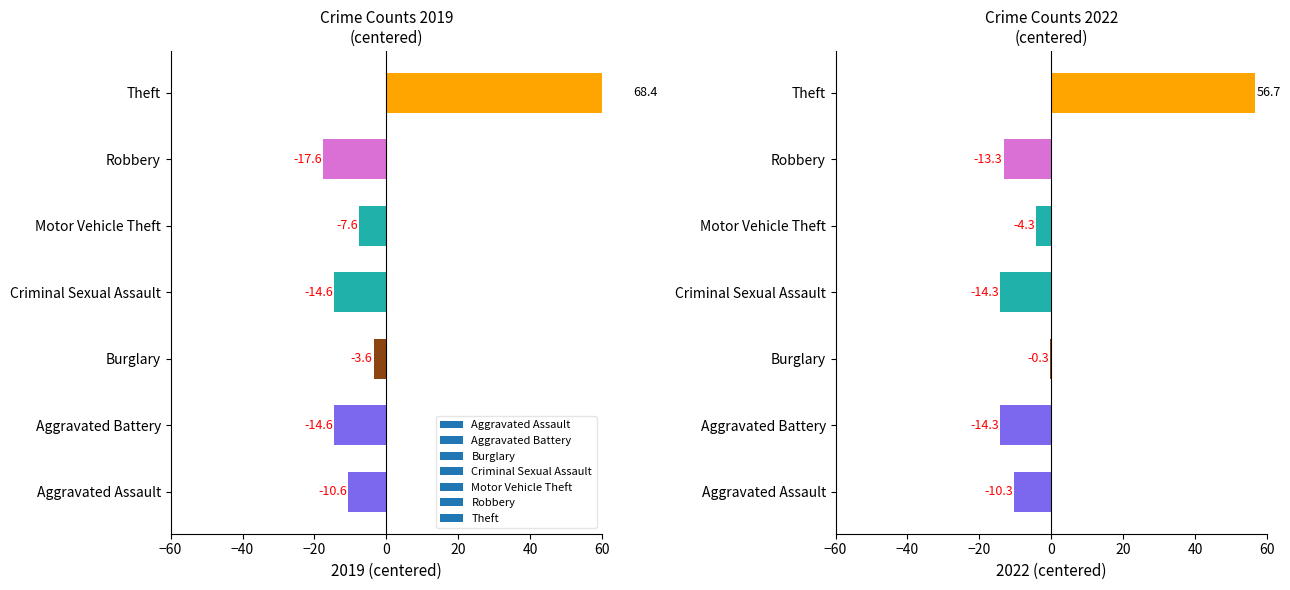

What is the difference between the second highest and minimum values in the 2019 series?

14